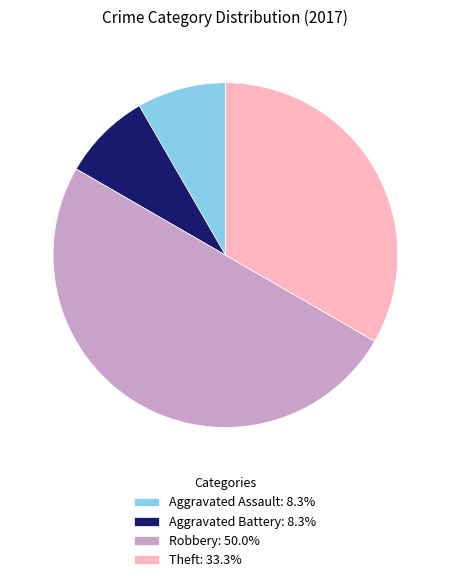

Does Aggravated Assault: 8.3% account for over 50% of the chart?

No